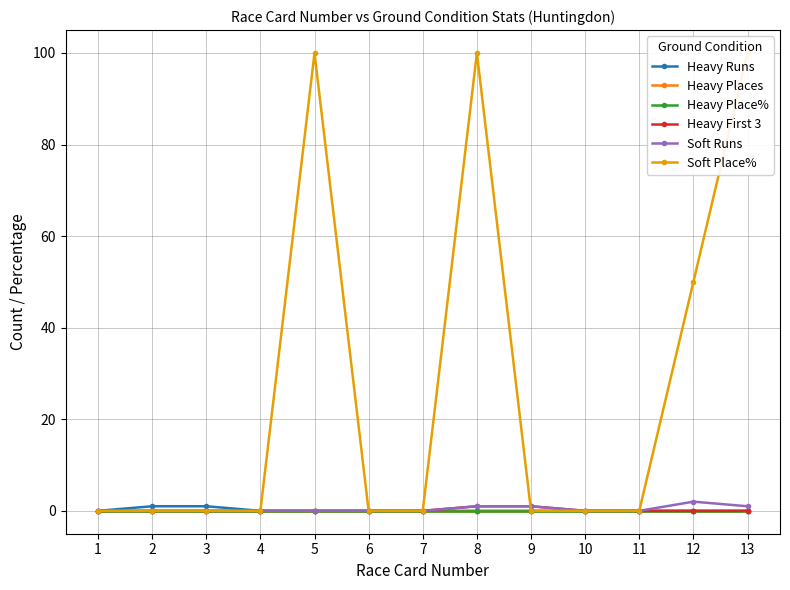

At how many categories does at least one series exceed 38?

4